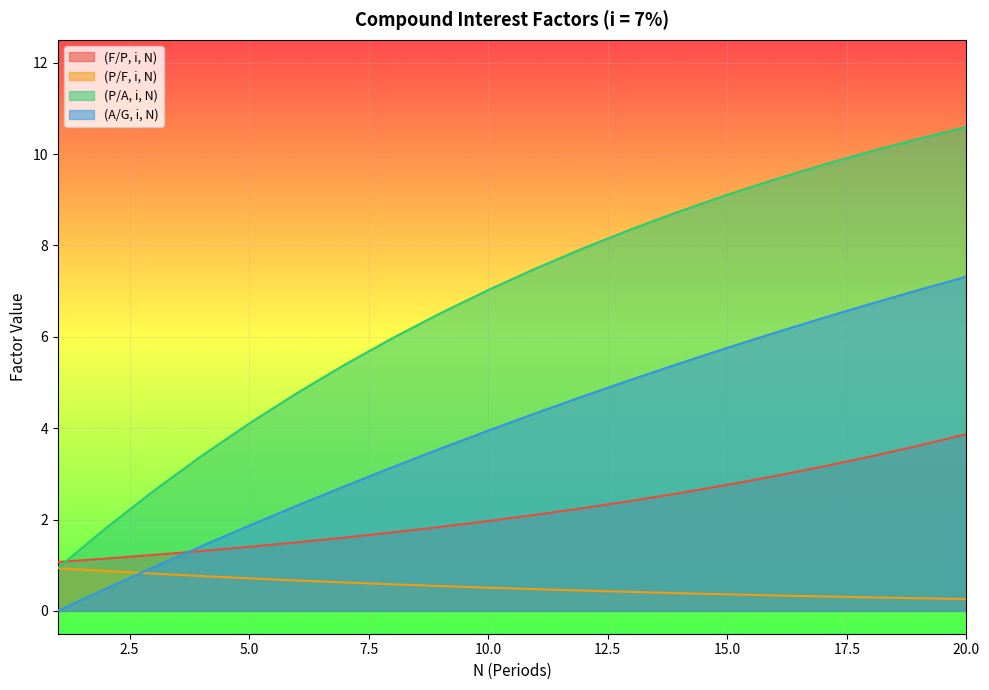

List the series in order of their peak value, lowest first.

(P/F, i, N), (F/P, i, N), (A/G, i, N), (P/A, i, N)